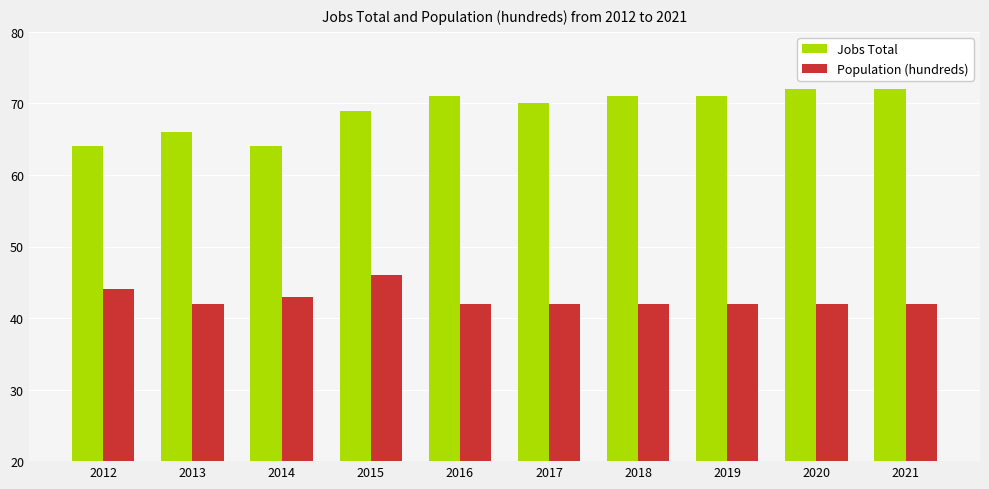

Is it true that Population (hundreds) equals 42 at 2021?

True